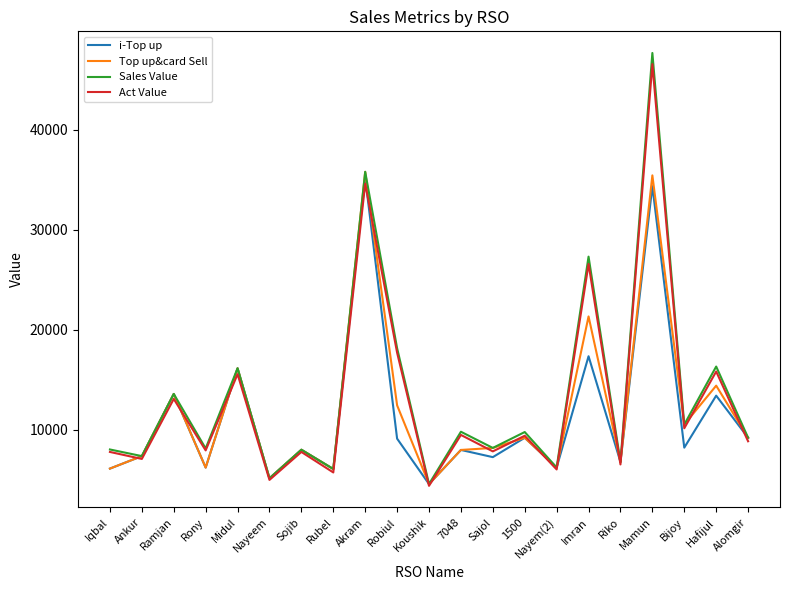

What is the smallest value displayed?

4393.4